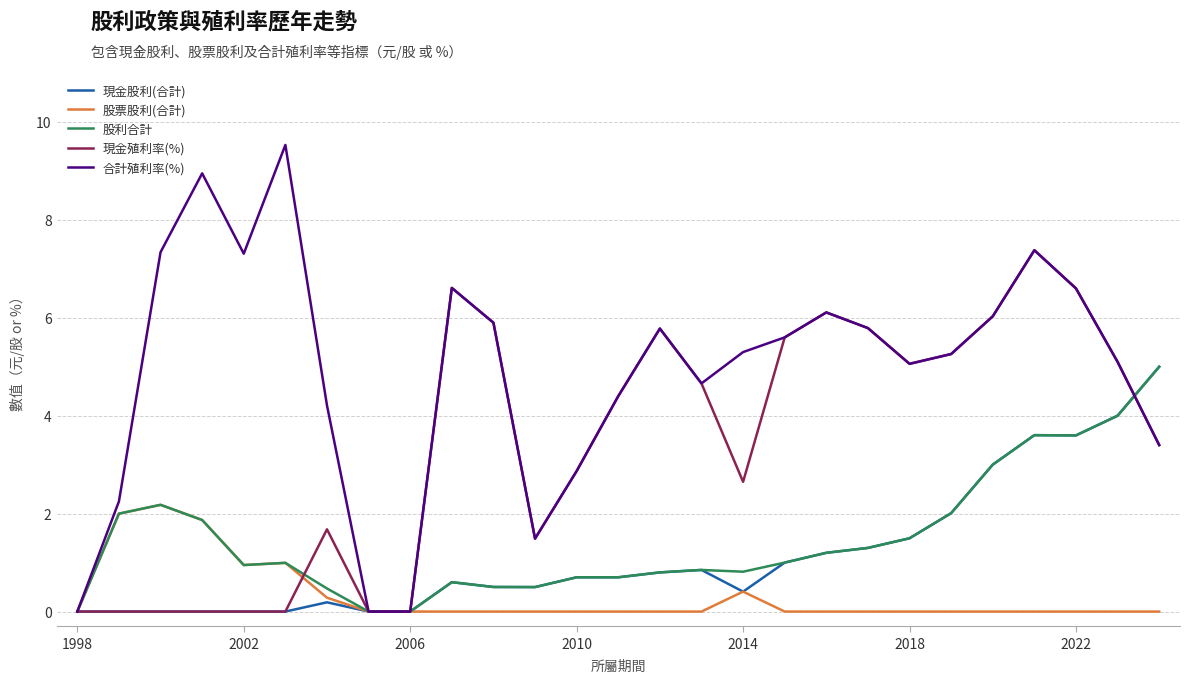

How many distinct data groups are displayed?

5